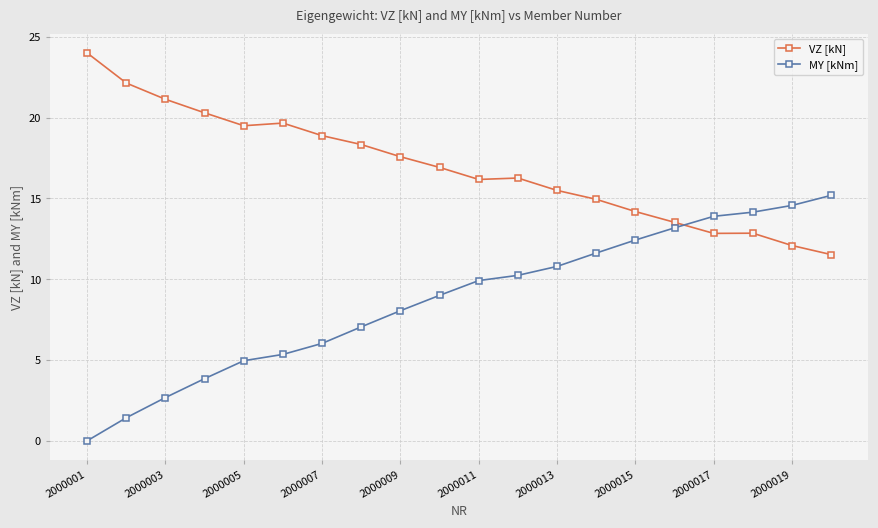

What is the minimum value for VZ [kN]?

11.5